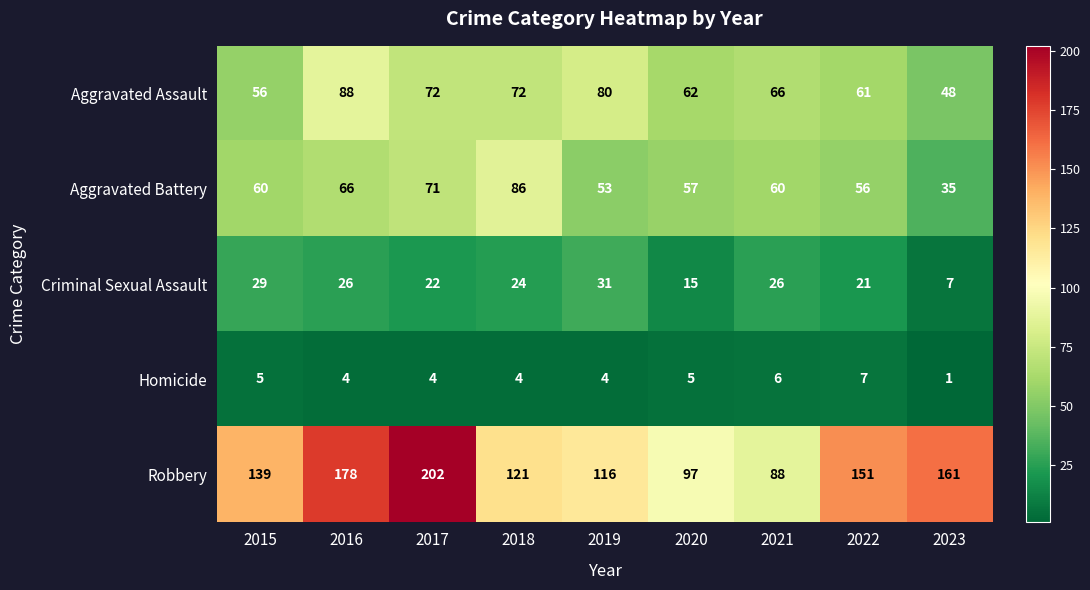

How many Homicide values are between 4 and 5?

6